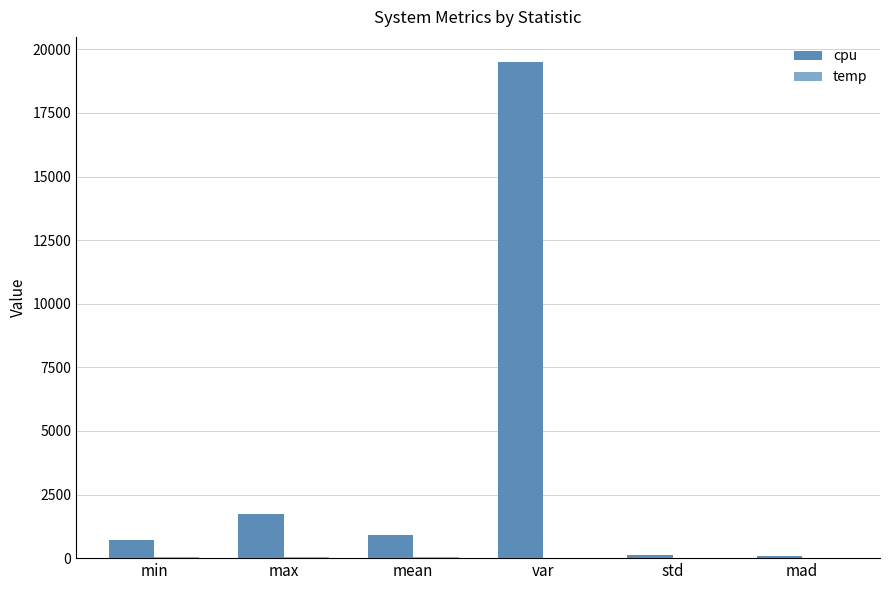

True or false: cpu has a value of 10949.8 at var.

False